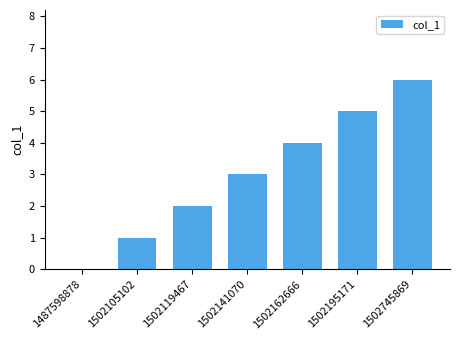

Read the value at 1502162666.

4